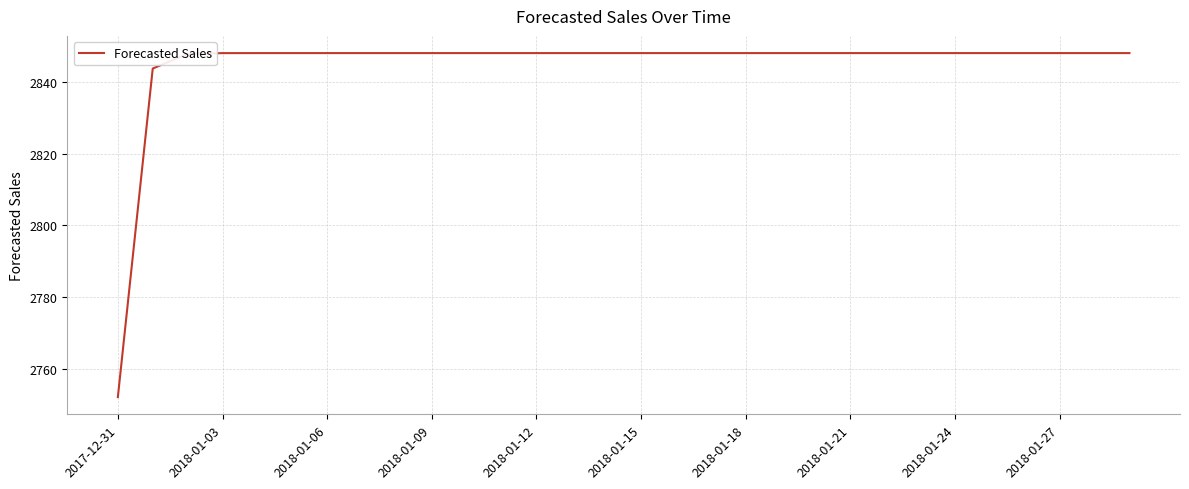

What is the maximum value shown in the chart?

2848.0